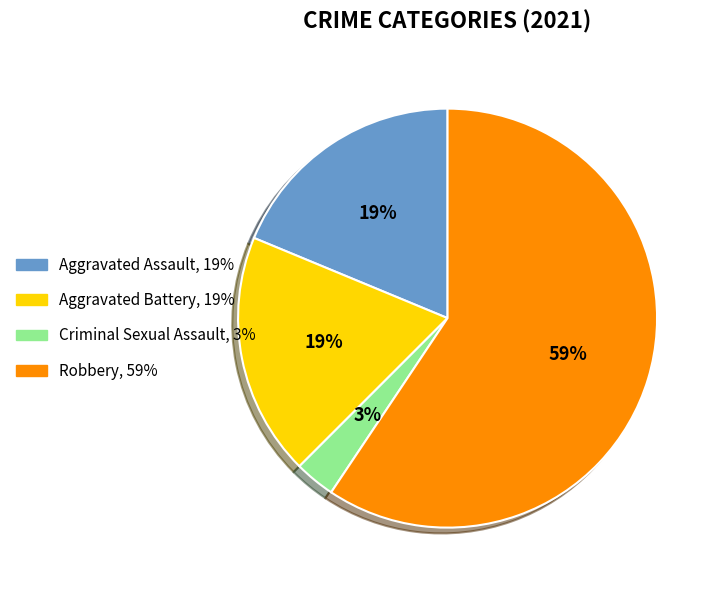

Combined, do Aggravated Assault and Criminal Sexual Assault account for over 50%?

No